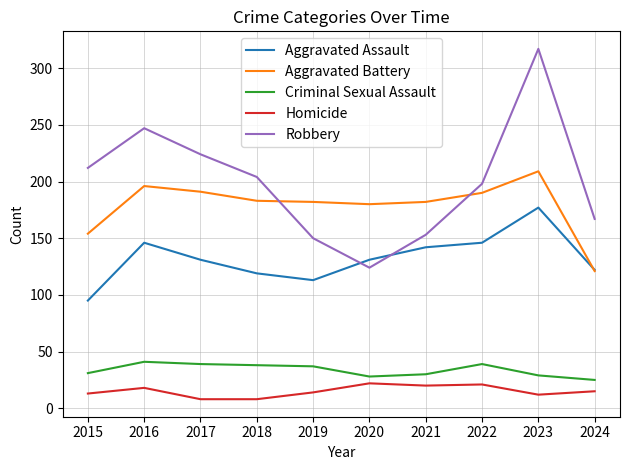

What is the sum of all Criminal Sexual Assault values?

337